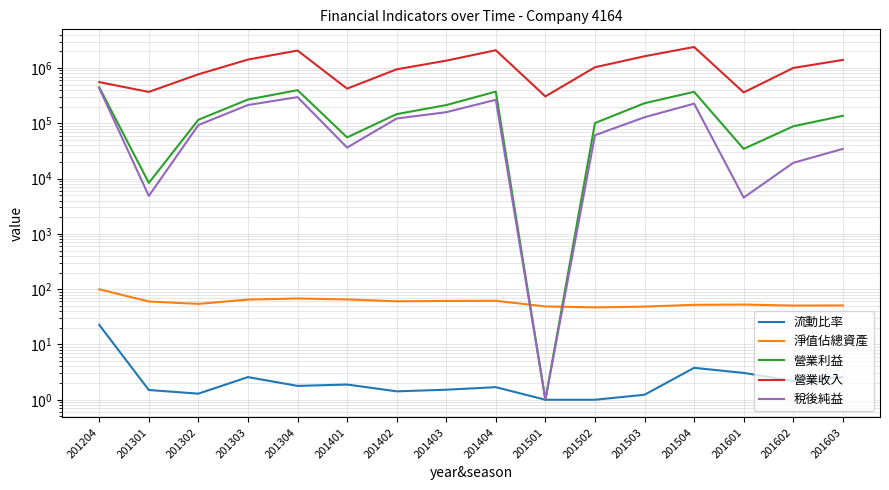

At how many categories does at least one series exceed 1766549?

3